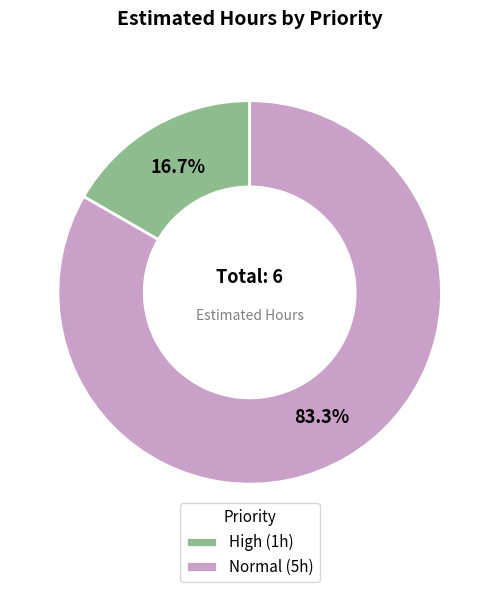

Is Normal (5h) the majority of the pie?

Yes